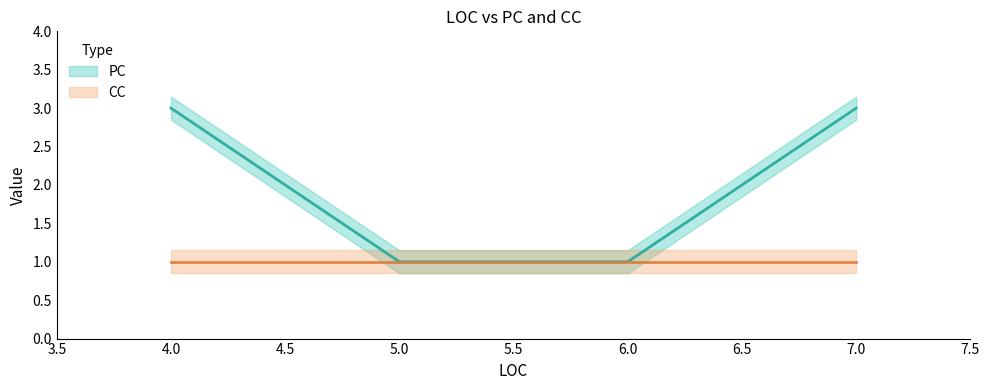

True or false: CC and PC cross at least once.

False